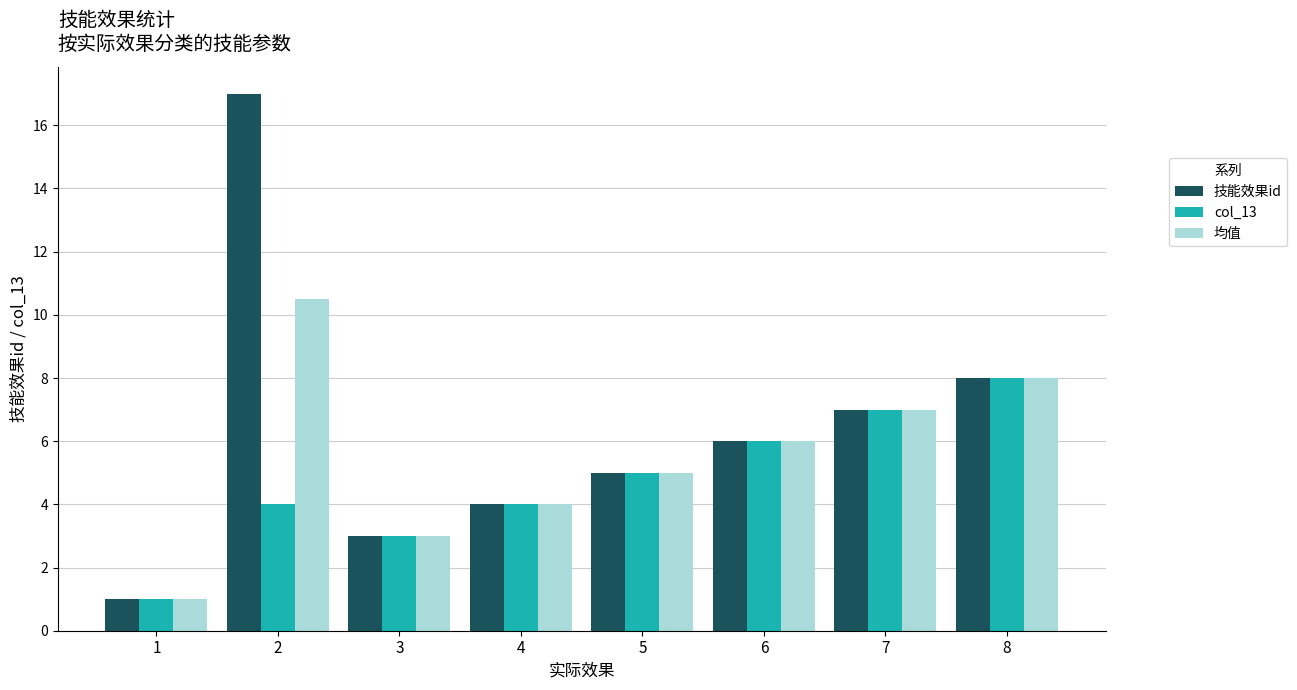

At which category is the sum across all series the highest?

2